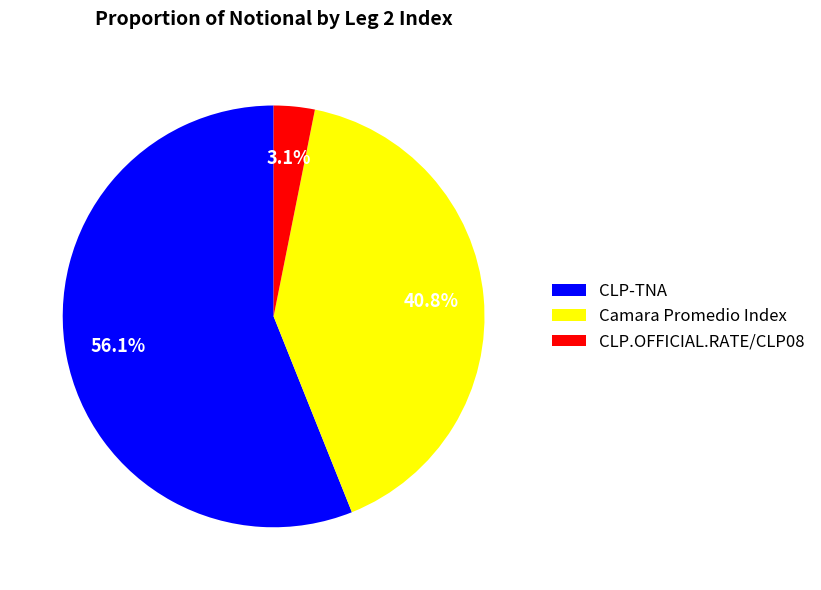

Which category accounts for the majority?

CLP-TNA